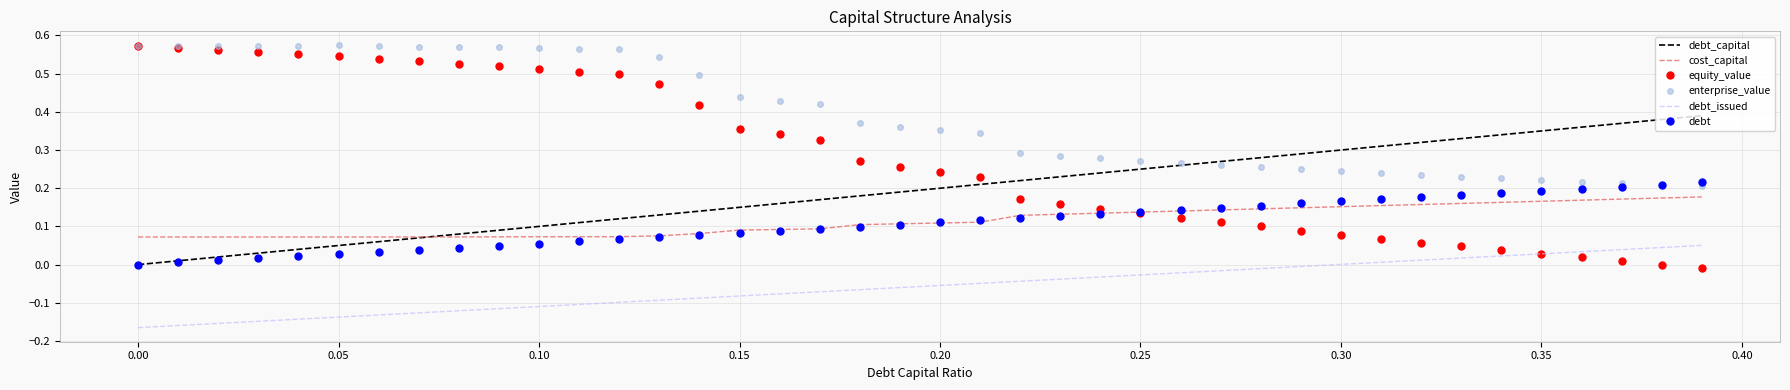

Which series has the largest total across all categories?

enterprise_value